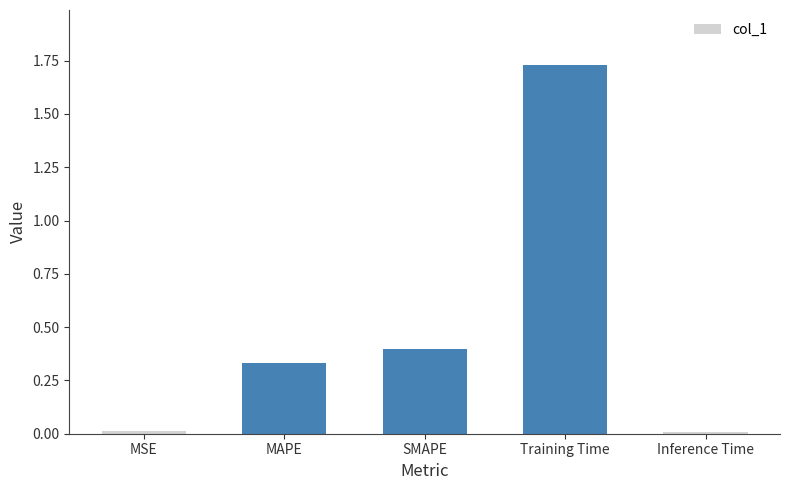

What is the label of the 5th bar from the left?

Inference Time